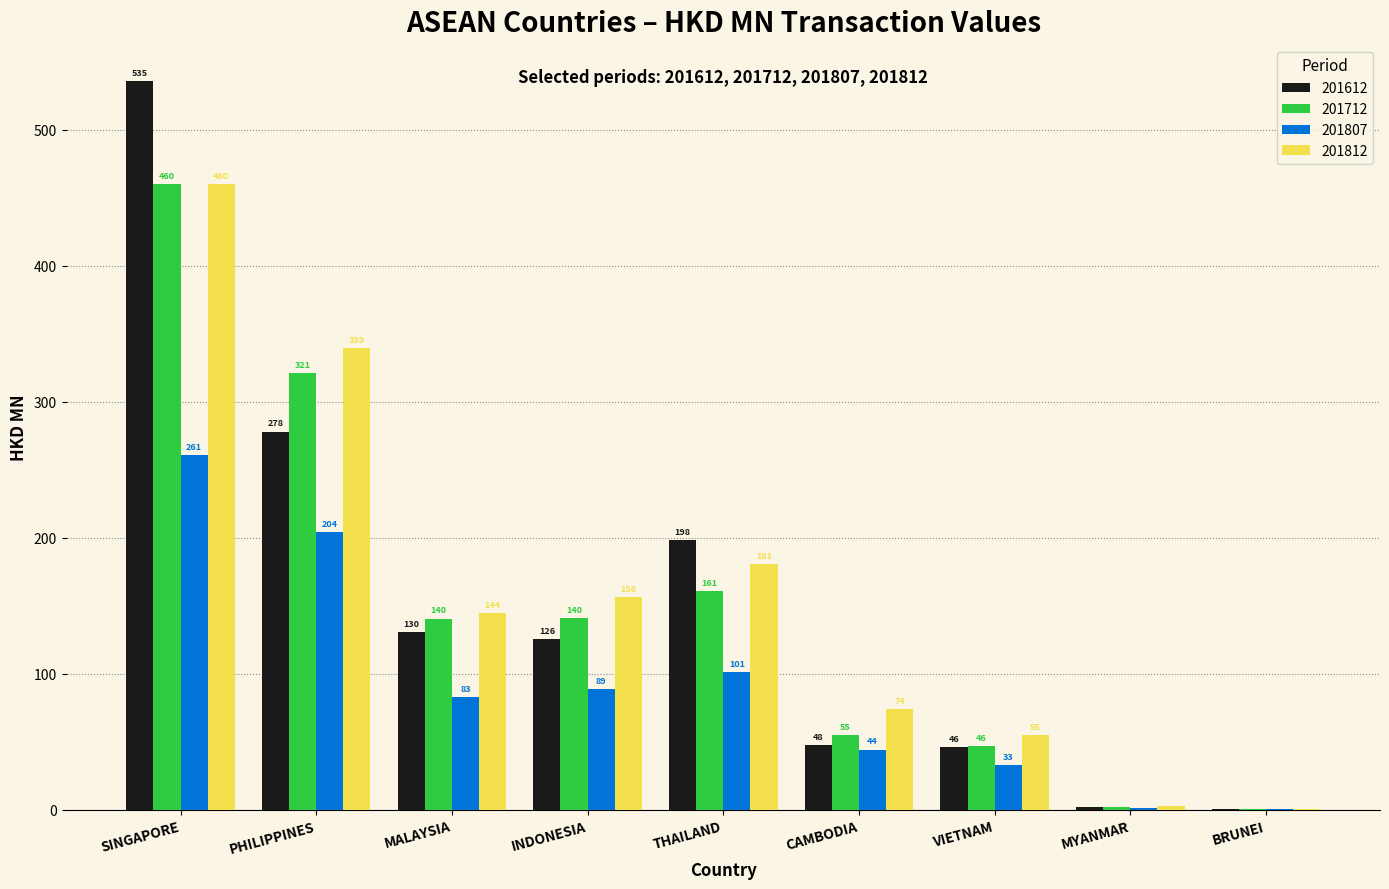

Between MALAYSIA and THAILAND, which series saw the biggest shift?

201612